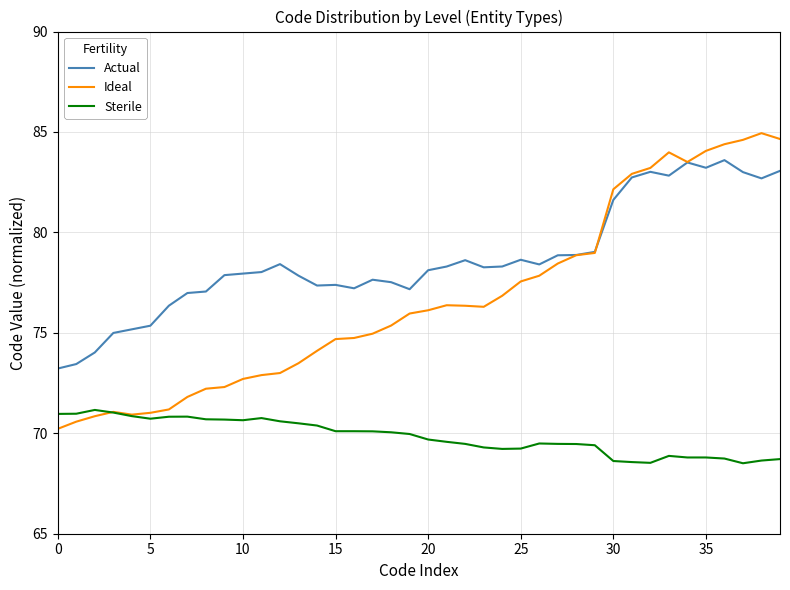

What is the lowest value of the Actual series?

73.2